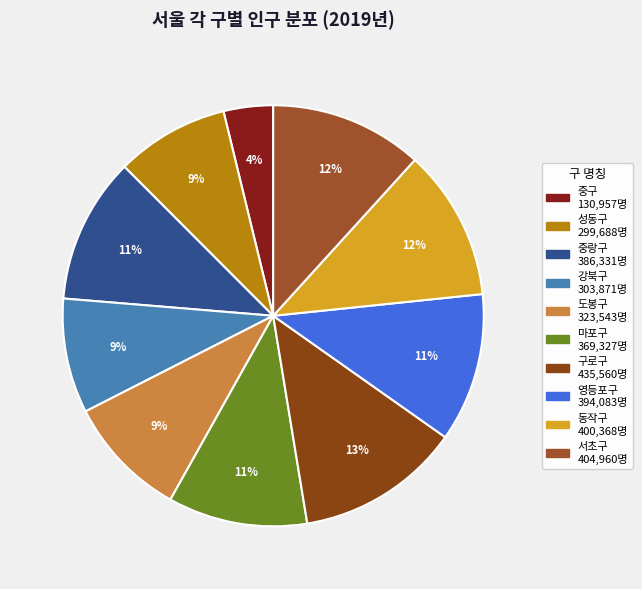

Which slice is the smallest?

중구